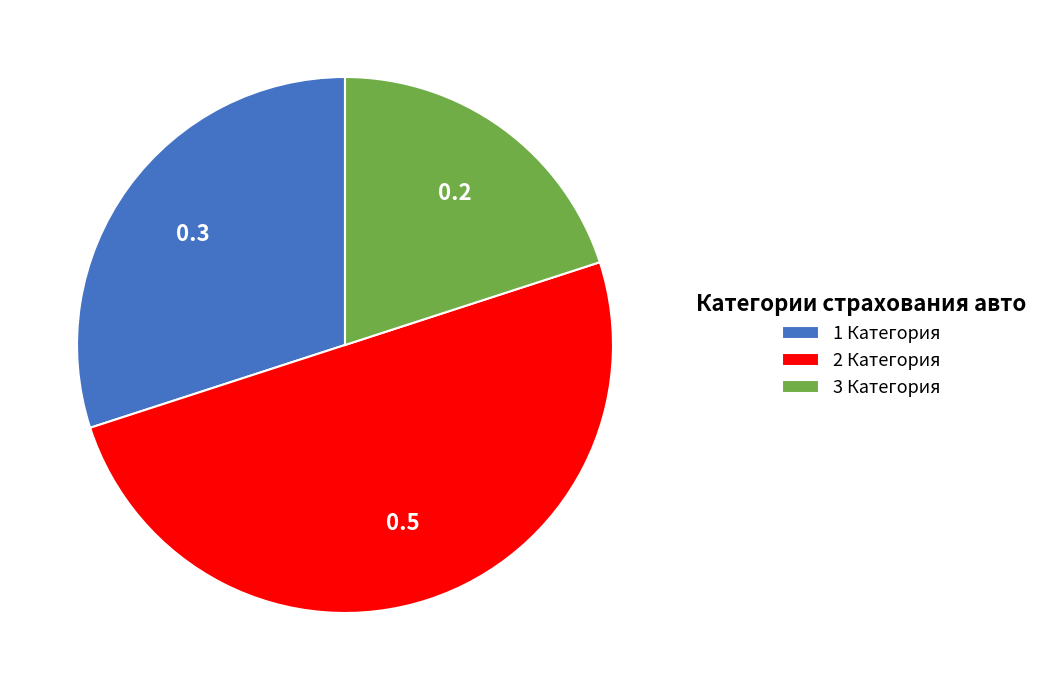

Which has a higher value, 2 Категория or 1 Категория?

2 Категория